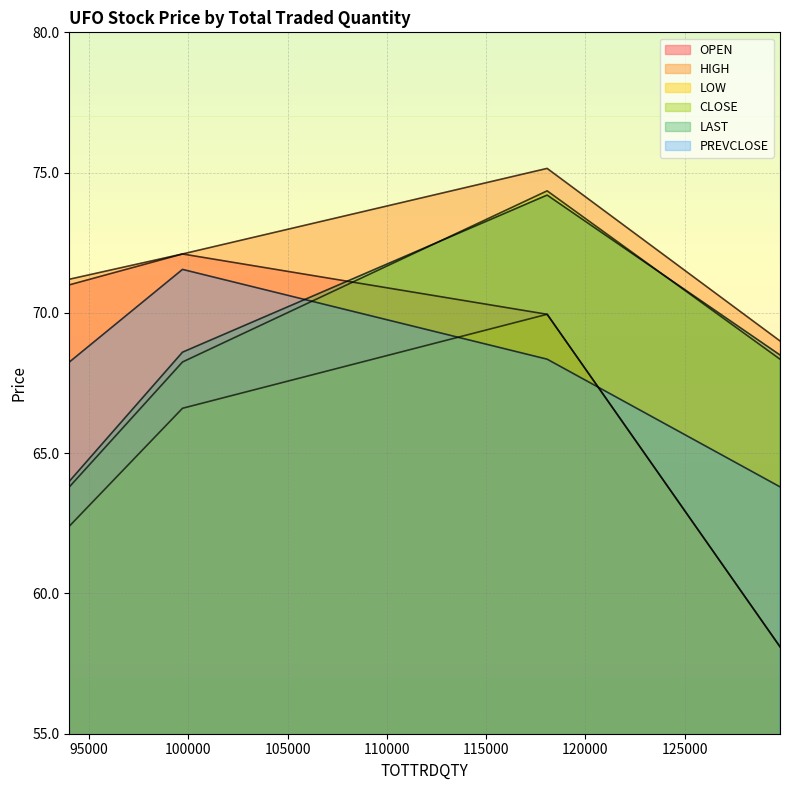

Which category has the lowest value across all series?

129799